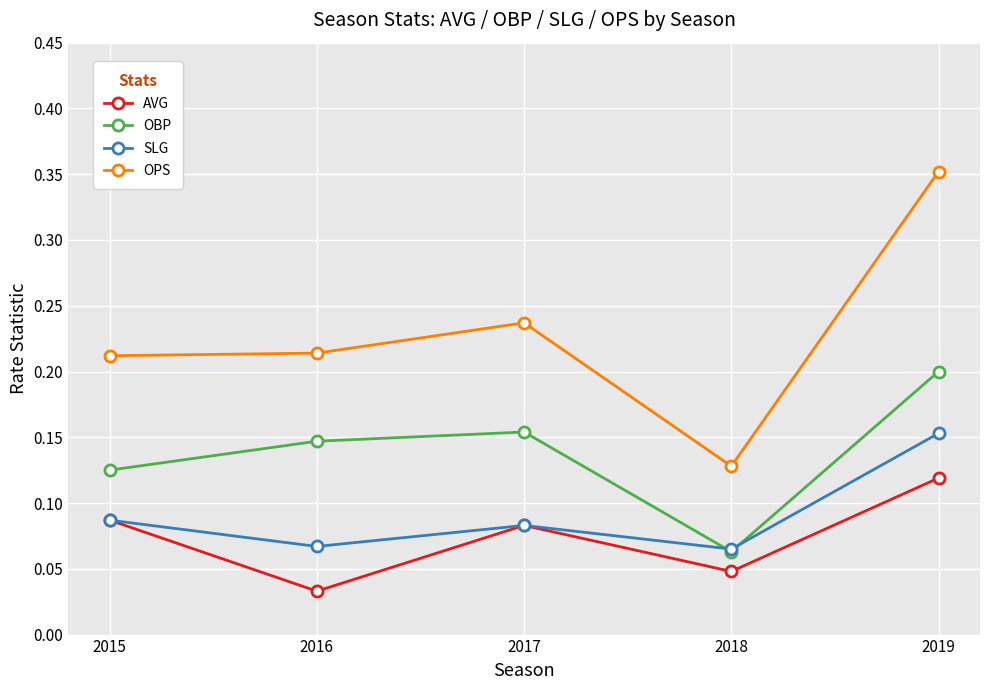

The SLG series shows 0.2 at 2019. True or false?

True